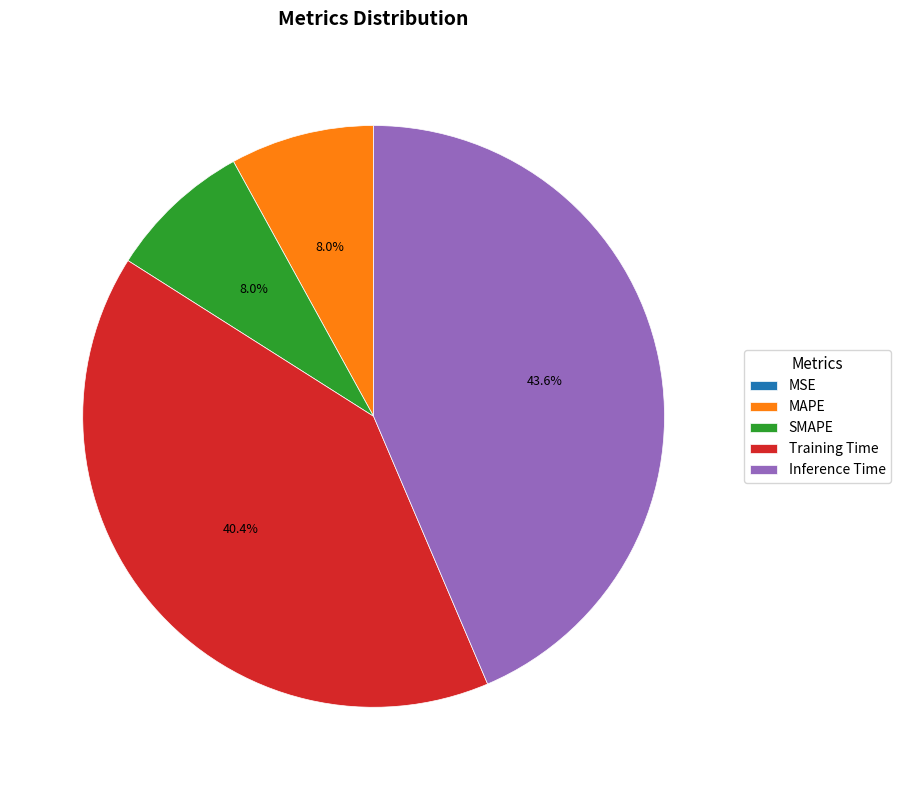

To the nearest percent, what is the difference between the largest and smallest slice percentages?

44%